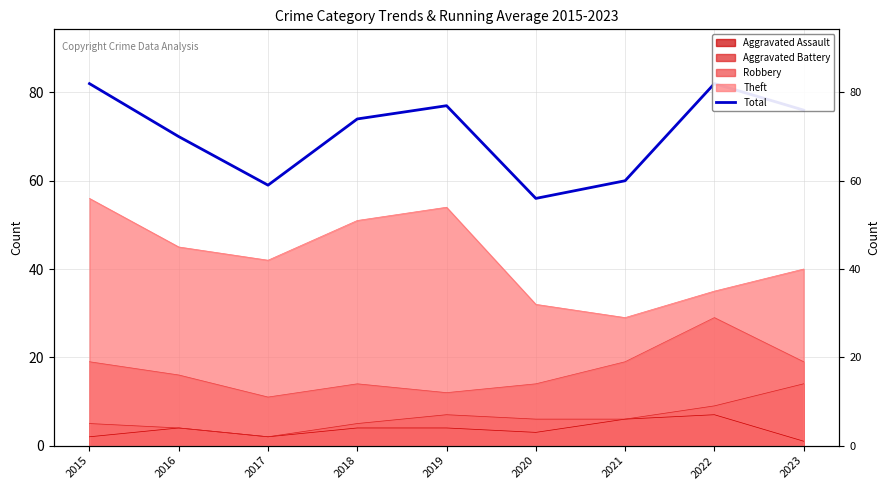

What is the difference between the values at 2020 and 2019?

21